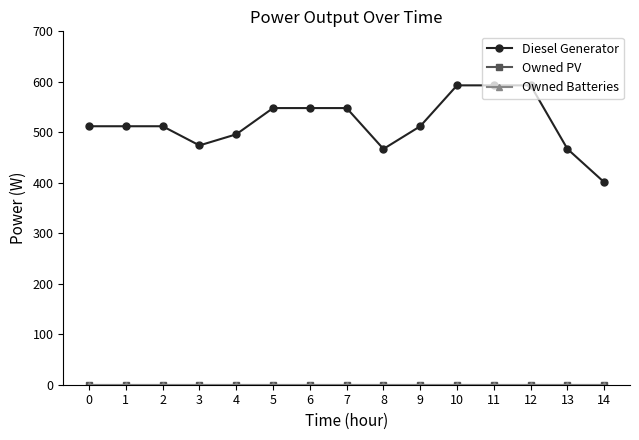

True or false: Diesel Generator and Owned PV intersect in this chart.

False